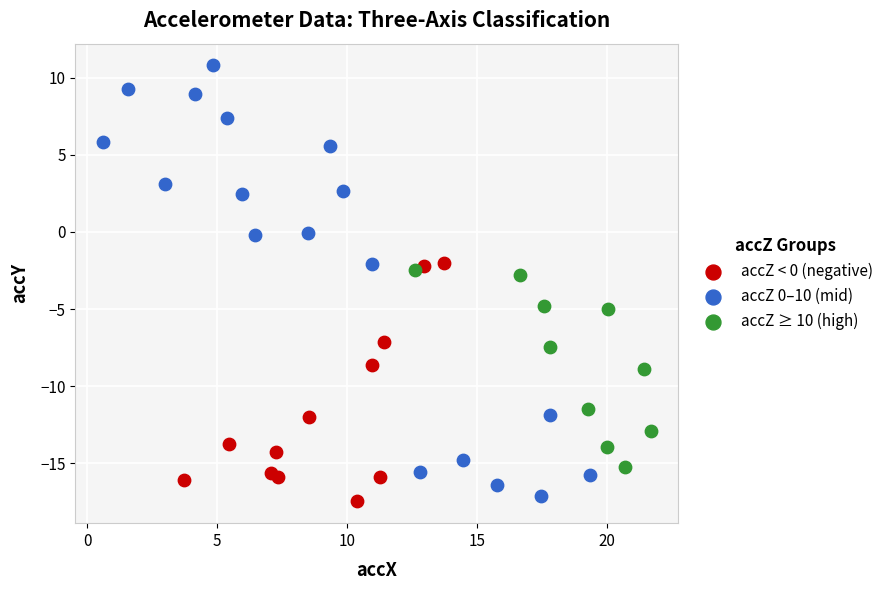

Which series reaches the maximum Y coordinate?

accZ 0–10 (mid)